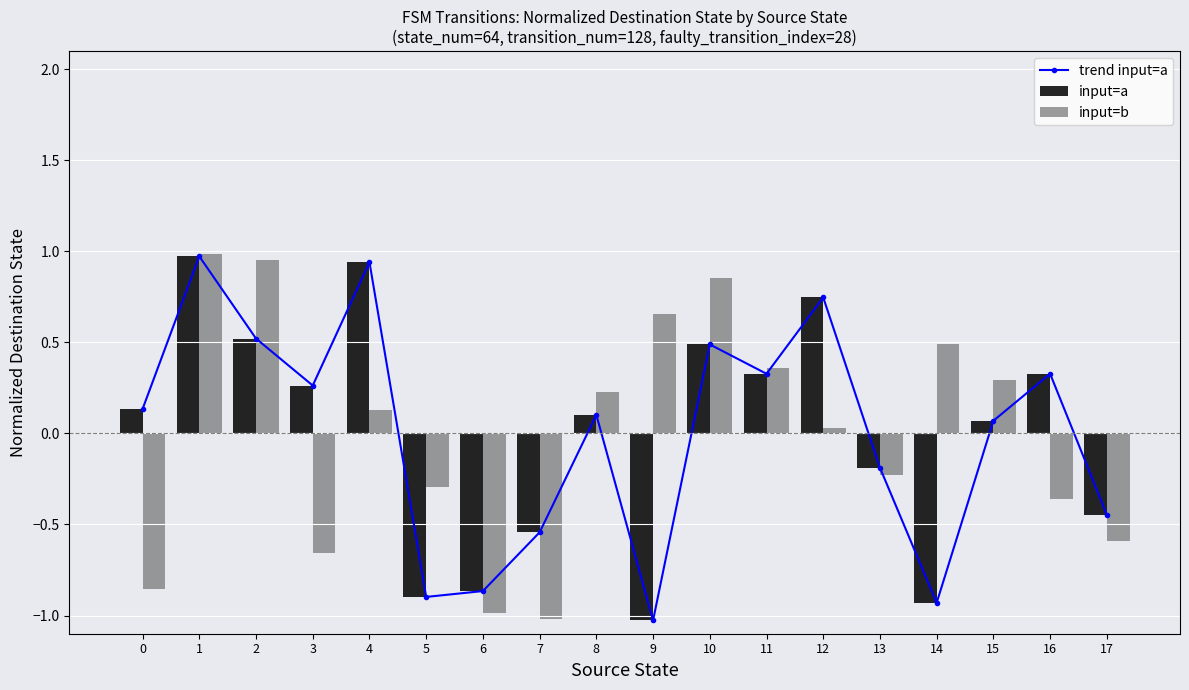

Which has a higher value, 9 or 5?

5